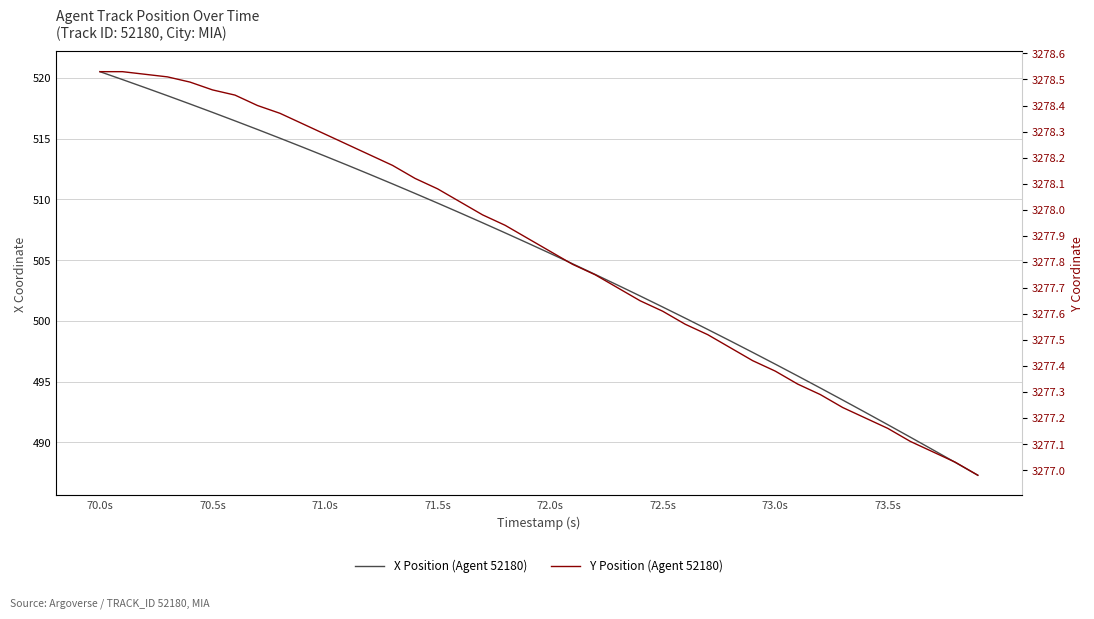

How many data points does each series have?

40